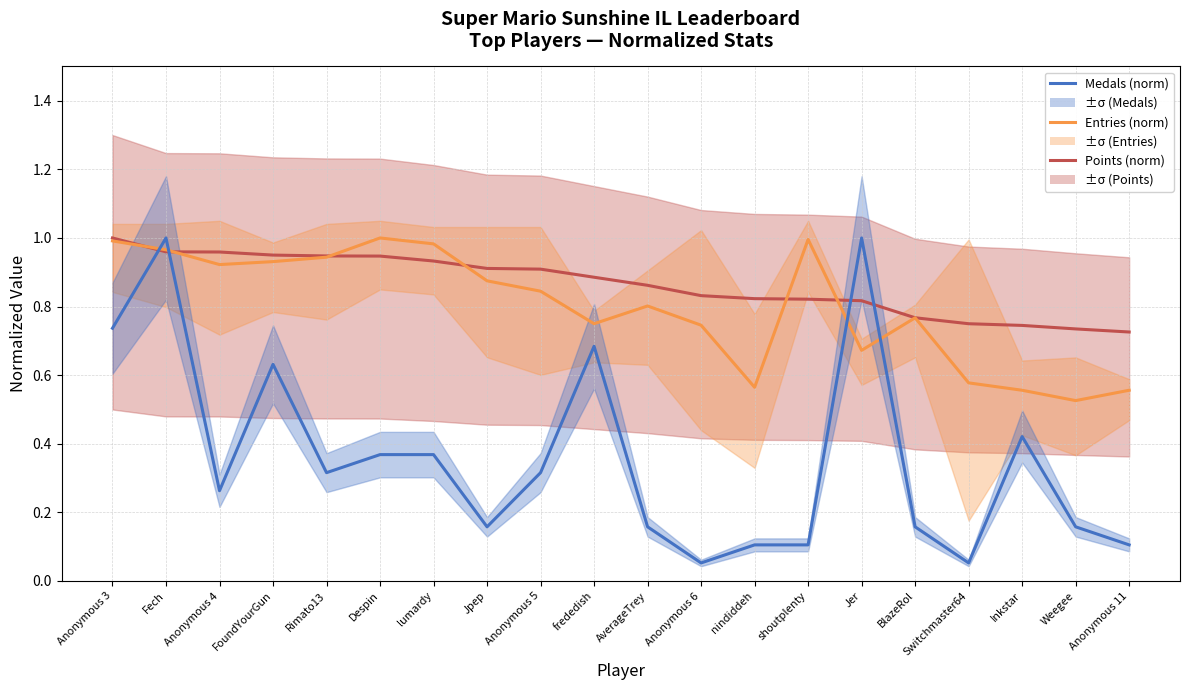

Reading right to left, extract all data points from this chart.

Points (norm): Anonymous 11=0.7	Weegee=0.7	Inkstar=0.7	Switchmaster64=0.7	BlazeRol=0.8	Jer=0.8	shoutplenty=0.8	nindiddeh=0.8	Anonymous 6=0.8	AverageTrey=0.9	frededish=0.9	Anonymous 5=0.9	Jpep=0.9	lumardy=0.9	Despin=0.9	Rimato13=0.9	FoundYourGun=1.0	Anonymous 4=1.0	Fech=1.0	Anonymous 3=1.0
Entries (norm): Anonymous 11=0.6	Weegee=0.5	Inkstar=0.6	Switchmaster64=0.6	BlazeRol=0.8	Jer=0.7	shoutplenty=1.0	nindiddeh=0.6	Anonymous 6=0.7	AverageTrey=0.8	frededish=0.8	Anonymous 5=0.8	Jpep=0.9	lumardy=1.0	Despin=1.0	Rimato13=0.9	FoundYourGun=0.9	Anonymous 4=0.9	Fech=1.0	Anonymous 3=1.0
Medals (norm): Anonymous 11=0.1	Weegee=0.2	Inkstar=0.4	Switchmaster64=0.1	BlazeRol=0.2	Jer=1.0	shoutplenty=0.1	nindiddeh=0.1	Anonymous 6=0.1	AverageTrey=0.2	frededish=0.7	Anonymous 5=0.3	Jpep=0.2	lumardy=0.4	Despin=0.4	Rimato13=0.3	FoundYourGun=0.6	Anonymous 4=0.3	Fech=1.0	Anonymous 3=0.7